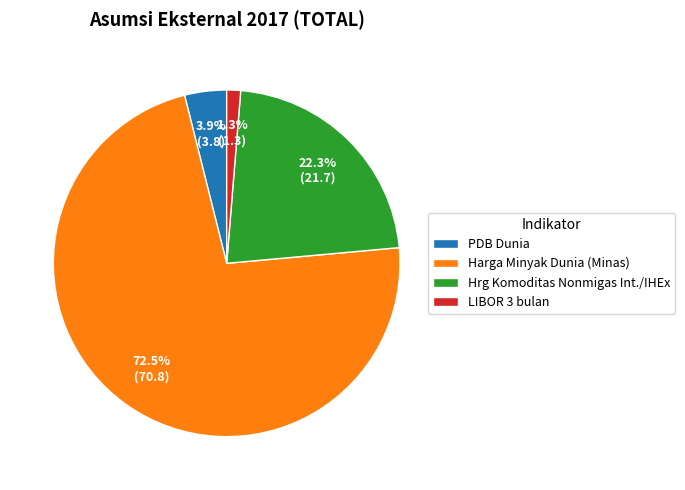

Does any single category account for the majority?

Yes